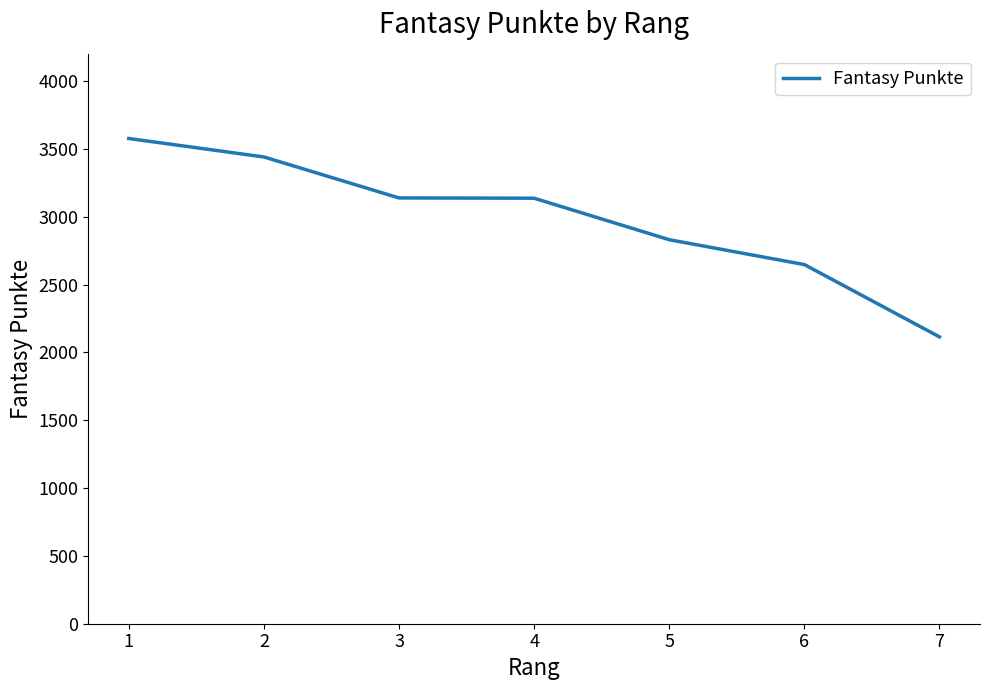

The chart shows a value of 2830 at 5. True or false?

True